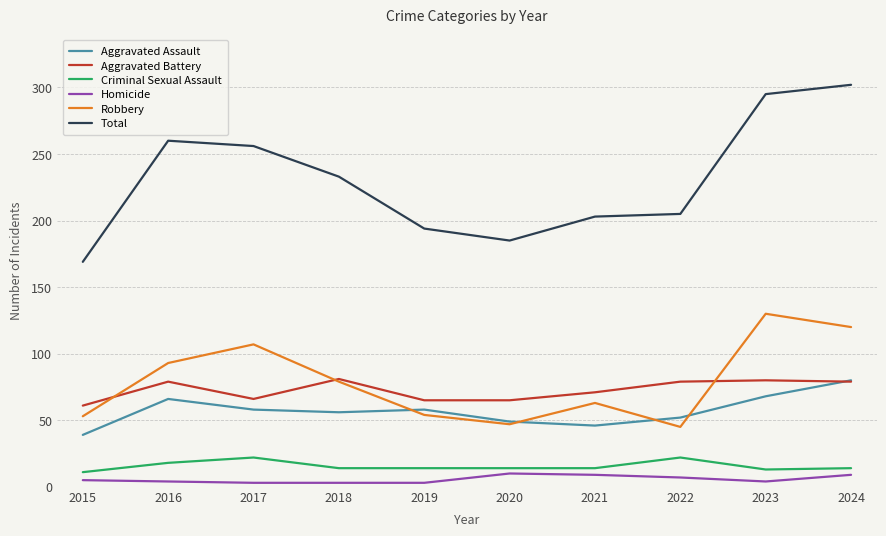

True or false: Homicide and Total cross at least once.

False